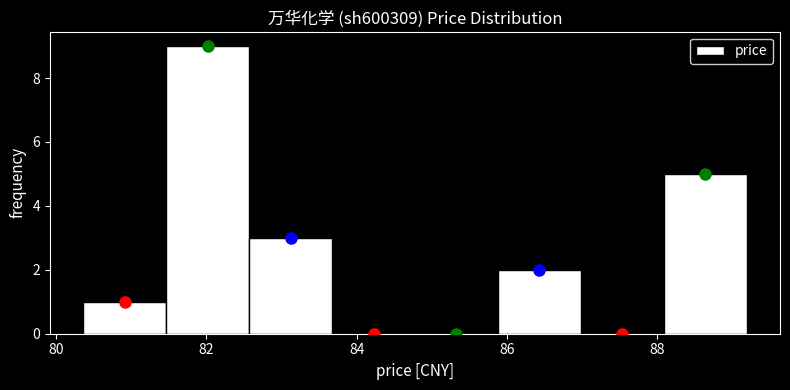

Over which range of the x-axis is the bar tallest?

81.4 to 82.6